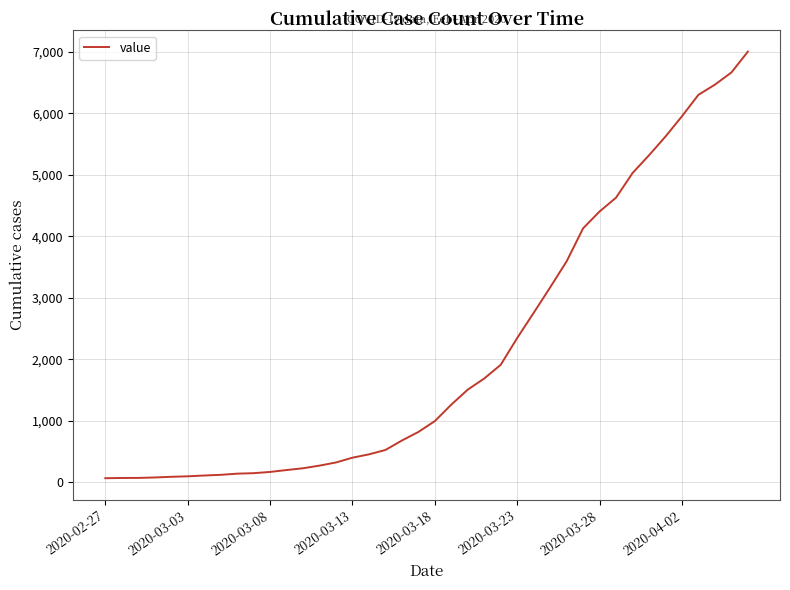

What is the greatest value displayed?

7003